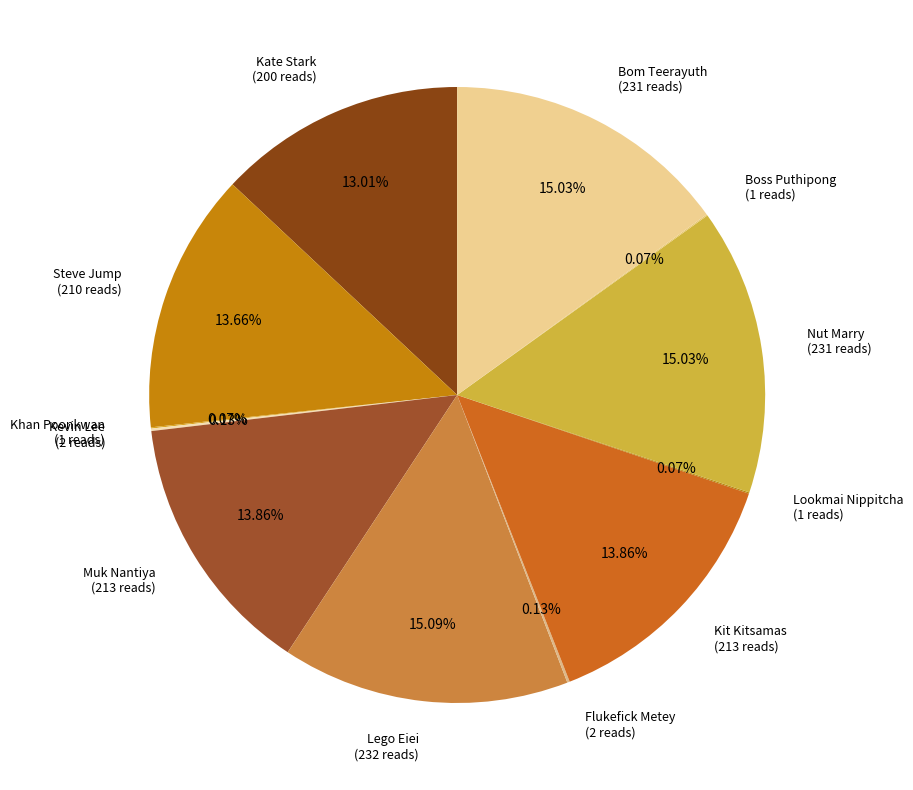

Is it true that Muk Nantiya is 3% of the pie?

False